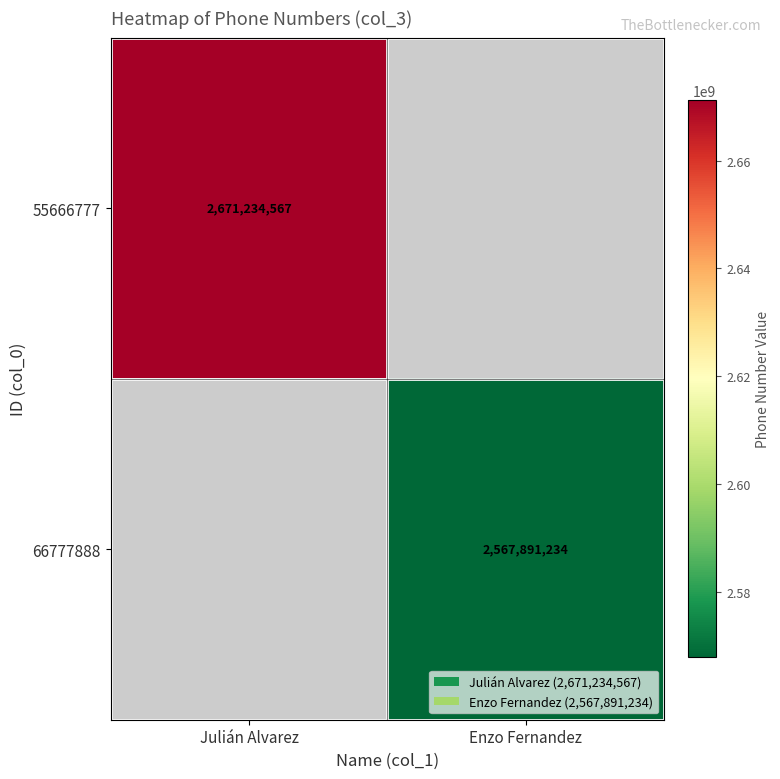

How many distinct data groups are displayed?

2